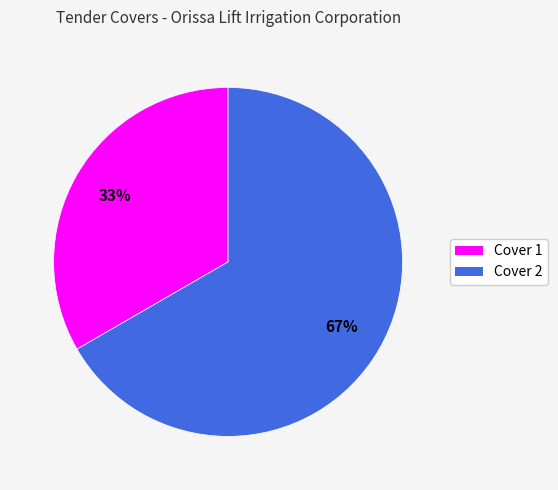

How many segments does this pie chart have?

2